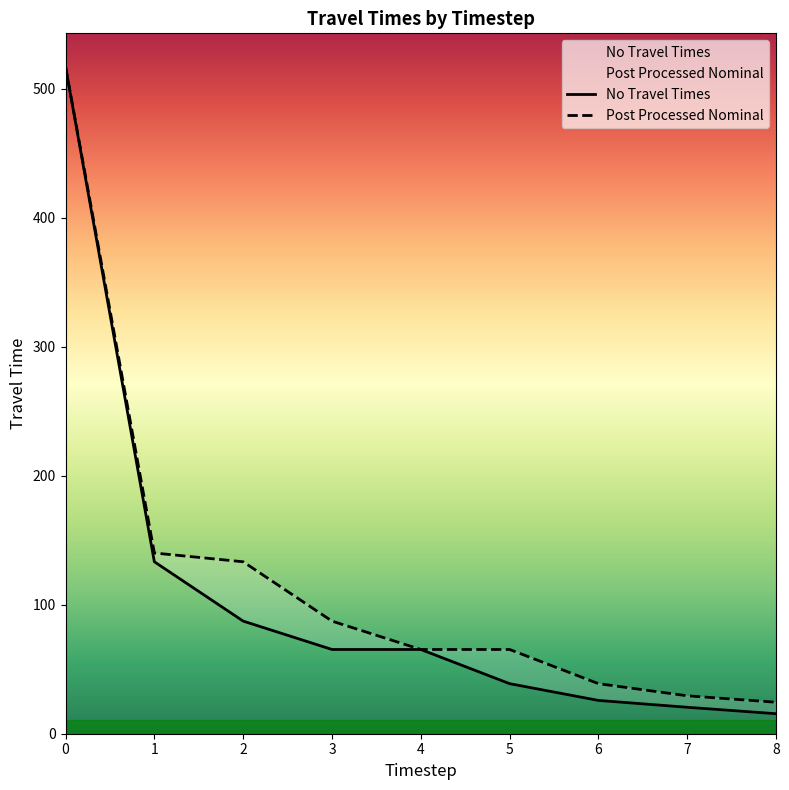

Is the value of Post Processed Nominal at 3 greater than the value of No Travel Times at 4?

Yes